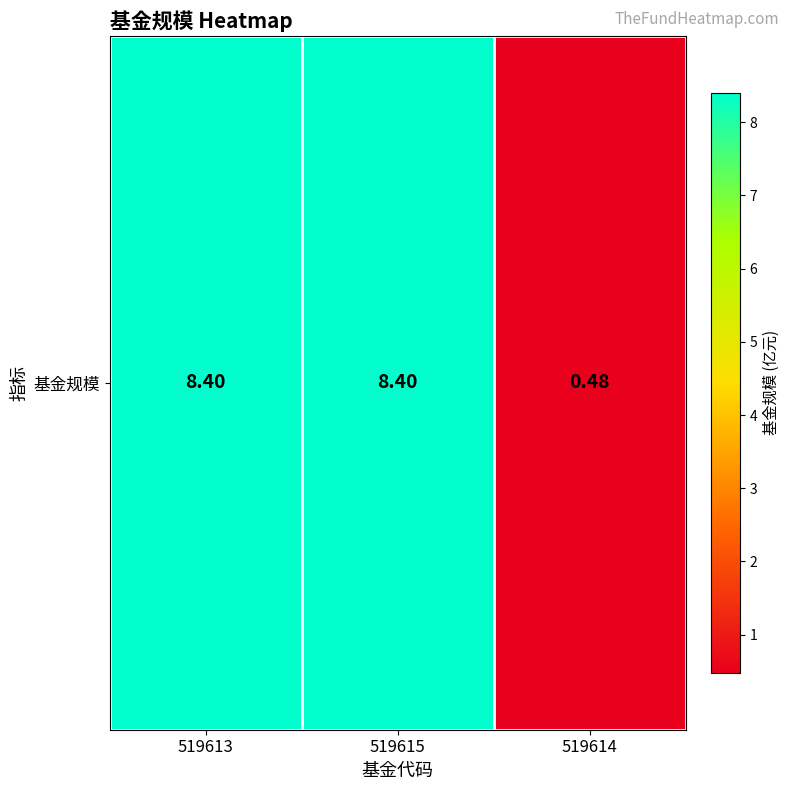

True or false: the data shows 8.4 at 519613.

True